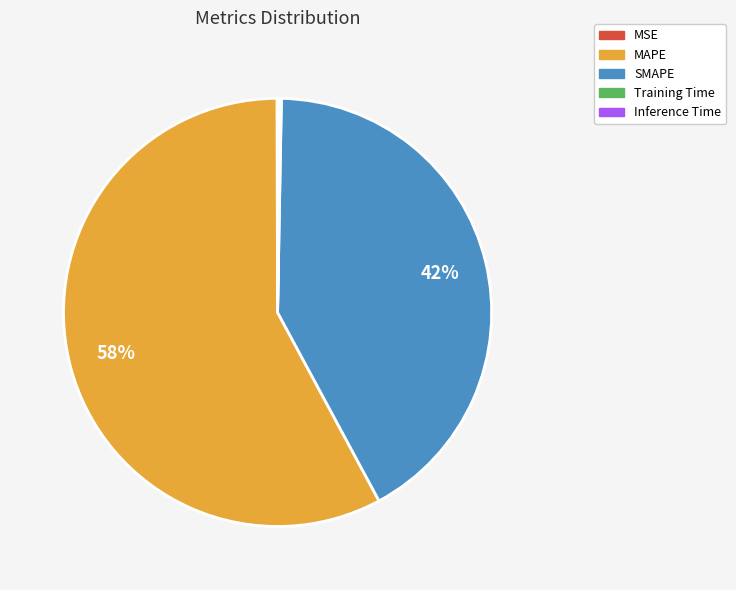

True or false: SMAPE accounts for 53% of the total.

False